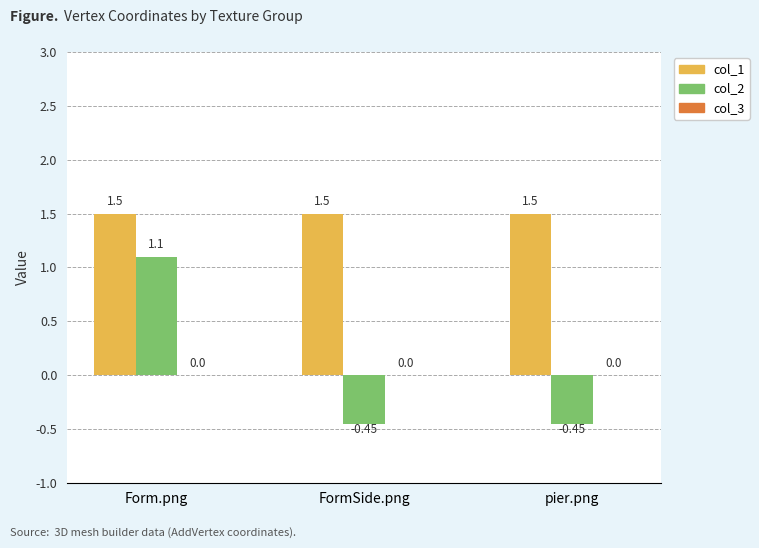

Which series has the largest range (max minus min)?

col_2